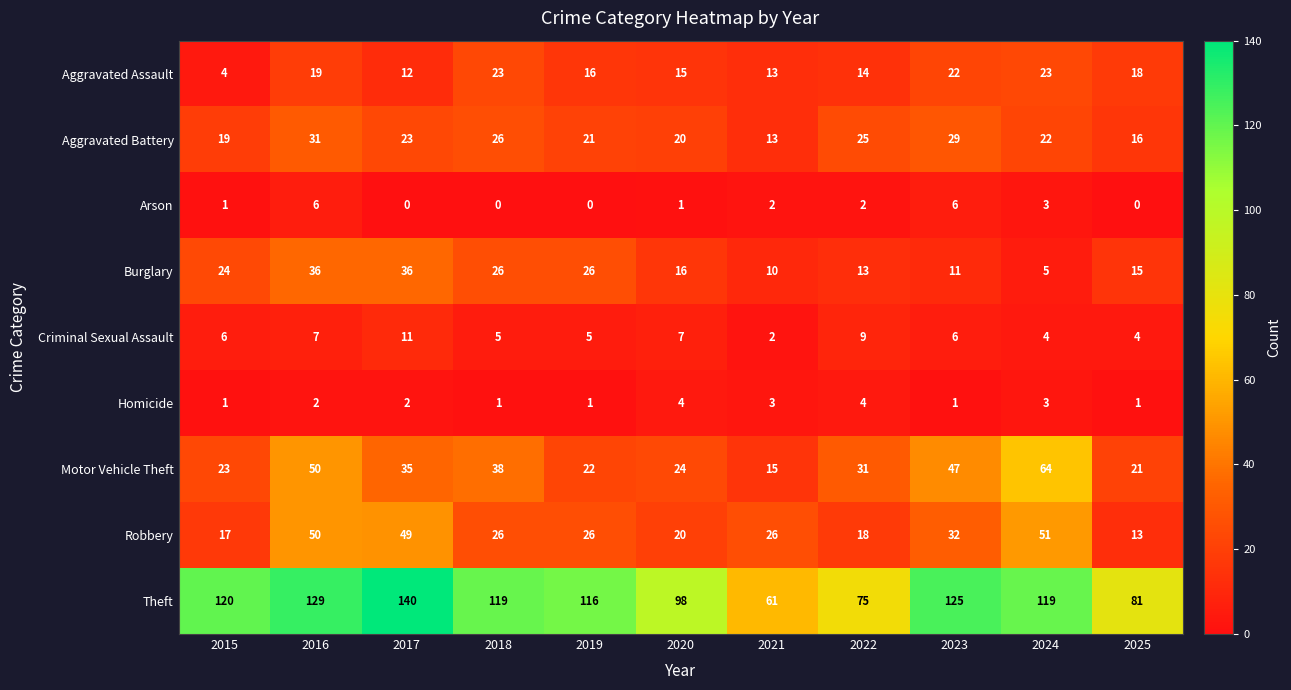

Where does the Aggravated Assault series first go above 16?

2016